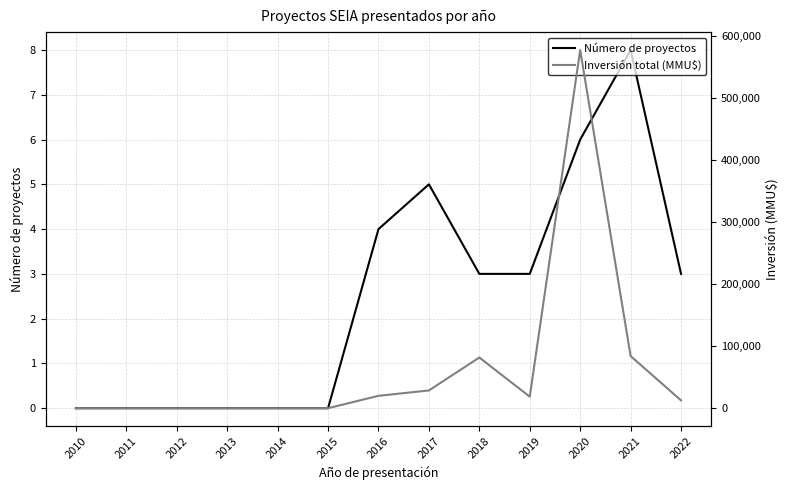

True or false: Inversión total (MMU$) and Número de proyectos intersect in this chart.

False